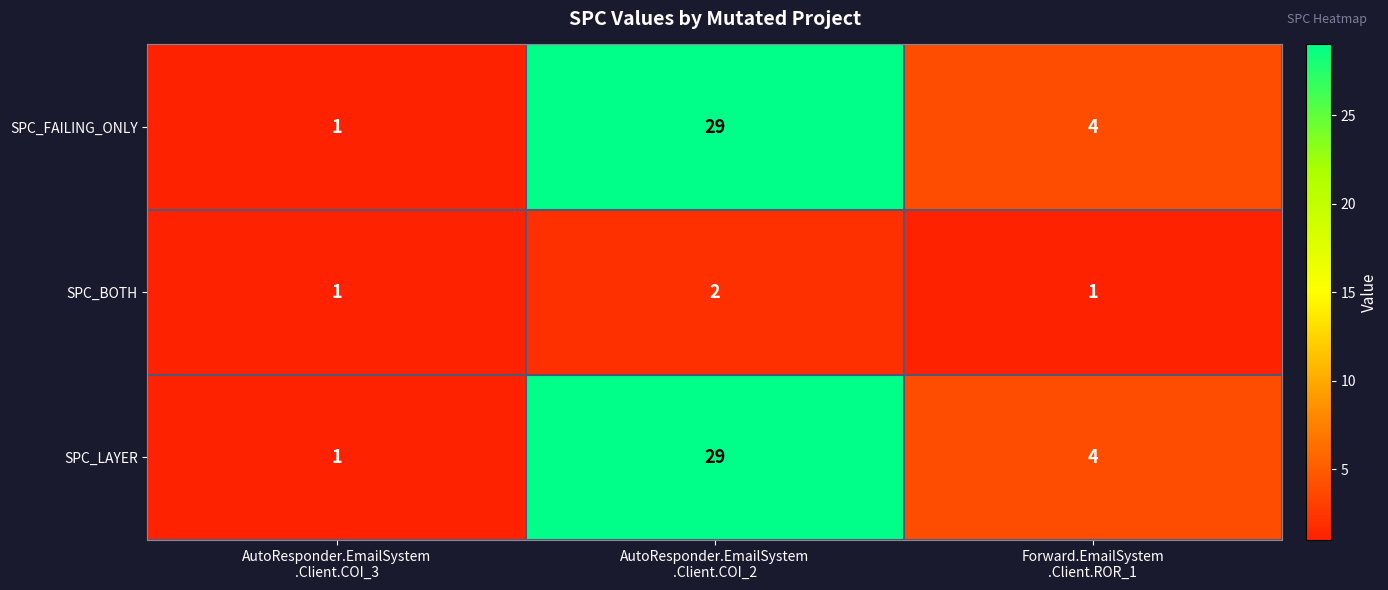

Count the SPC_FAILING_ONLY values in the range 1 to 29.

3